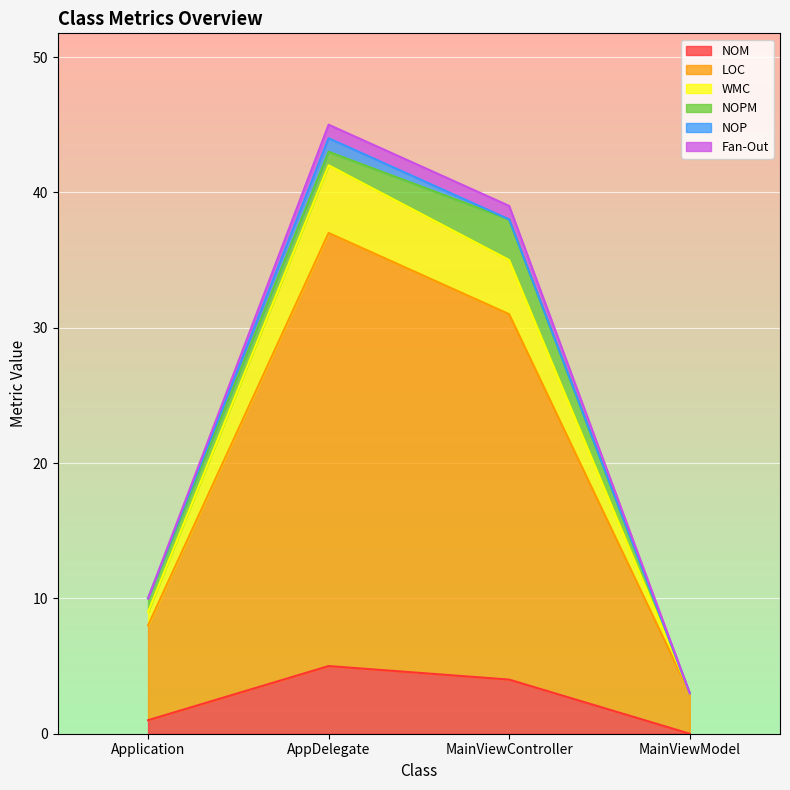

Does the chart display data point markers on the line(s)?

No